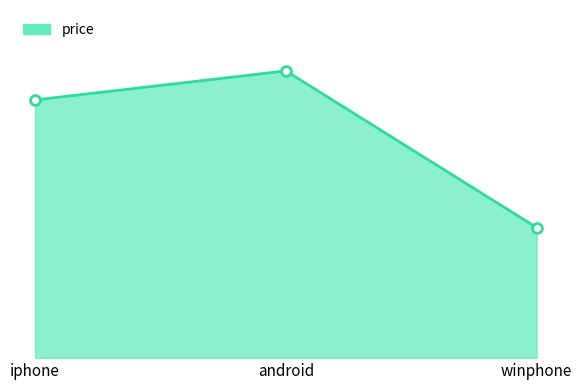

Between winphone and iphone, which is larger?

iphone